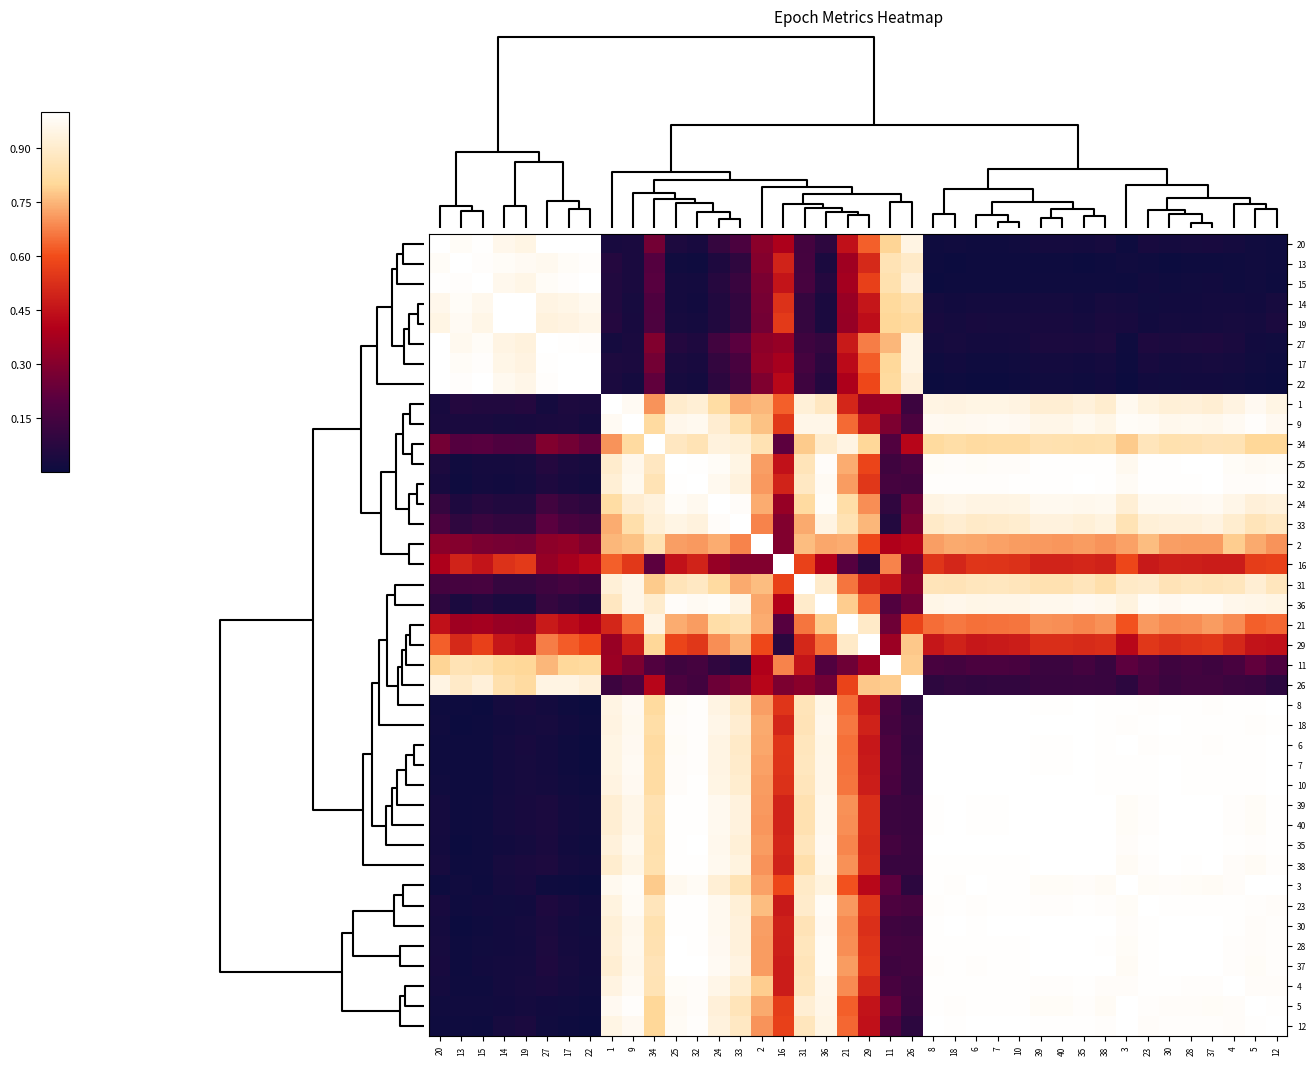

What is the difference between the highest and lowest values at 18?

1.0